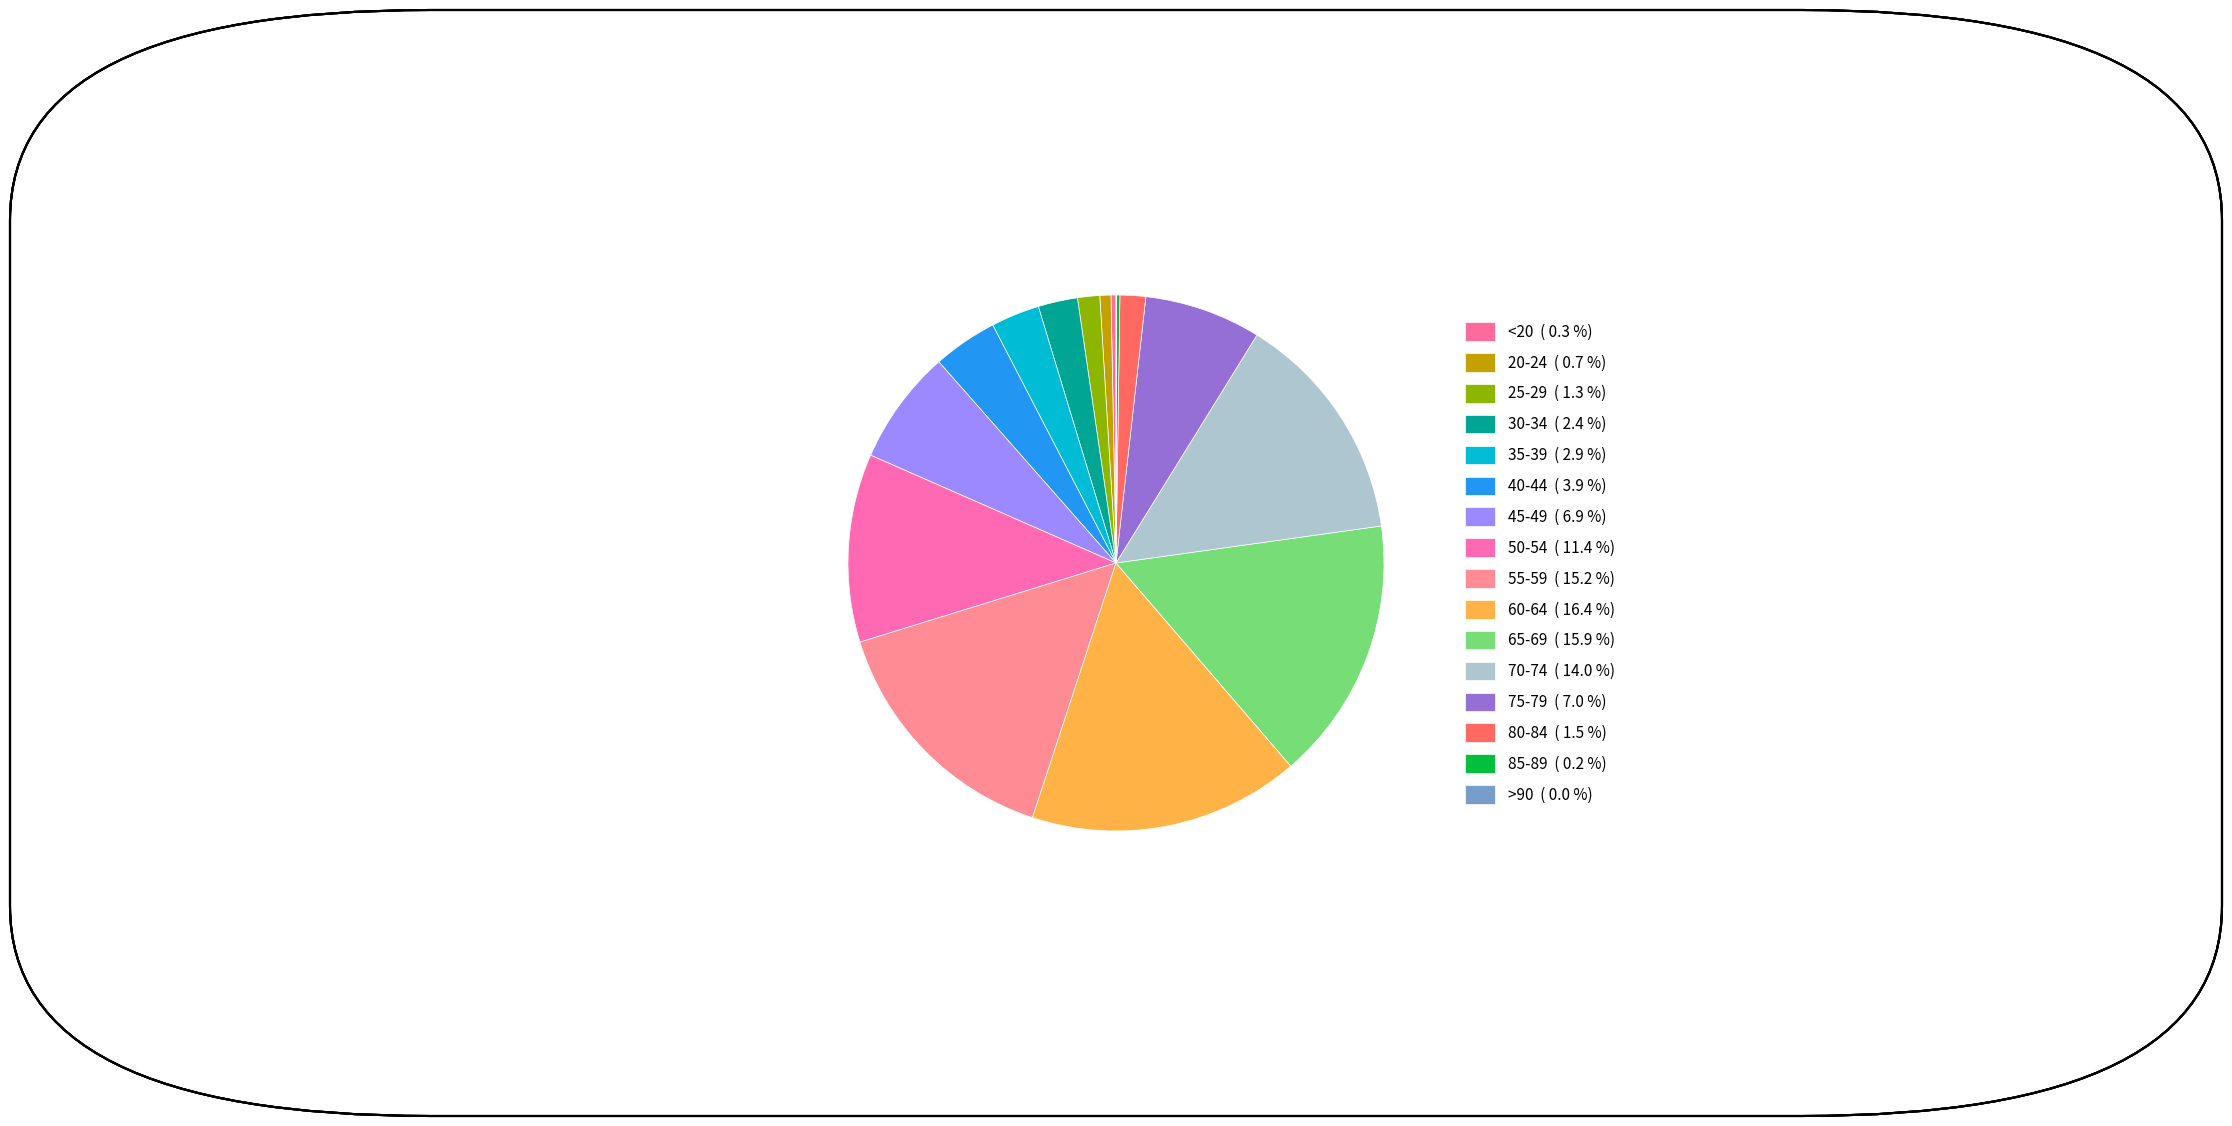

What percentage is the 50-54 slice, to the nearest percent?

11%